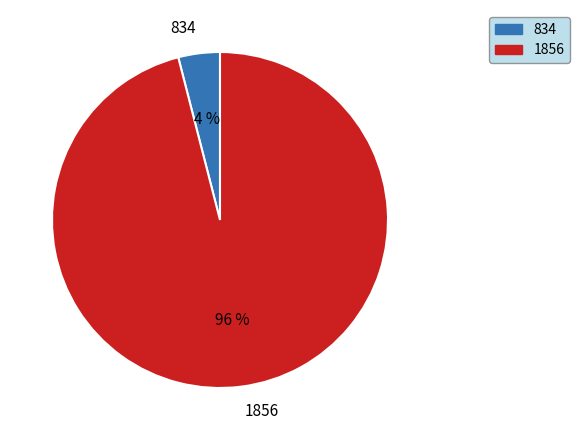

Rank the categories by value from highest to lowest.

1856, 834